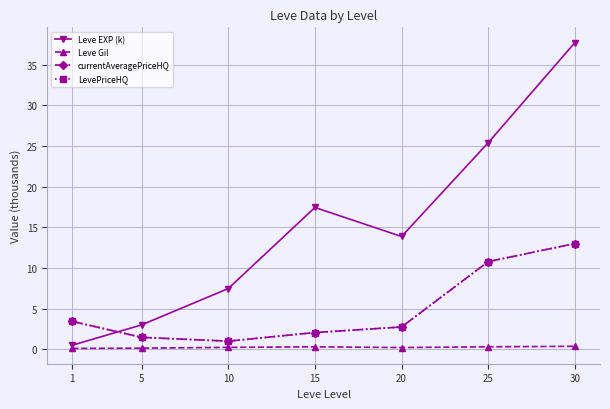

Reading left to right, transcribe all the data shown in this chart.

Leve EXP (k): 1=0.5	5=3.0	10=7.5	15=17.4	20=13.9	25=25.4	30=37.7
Leve Gil: 1=0.1	5=0.1	10=0.2	15=0.3	20=0.2	25=0.3	30=0.4
currentAveragePriceHQ: 1=3.4	5=1.5	10=1.0	15=2.1	20=2.7	25=10.8	30=13.0
LevePriceHQ: 1=3.4	5=1.5	10=1.0	15=2.1	20=2.7	25=10.8	30=13.0